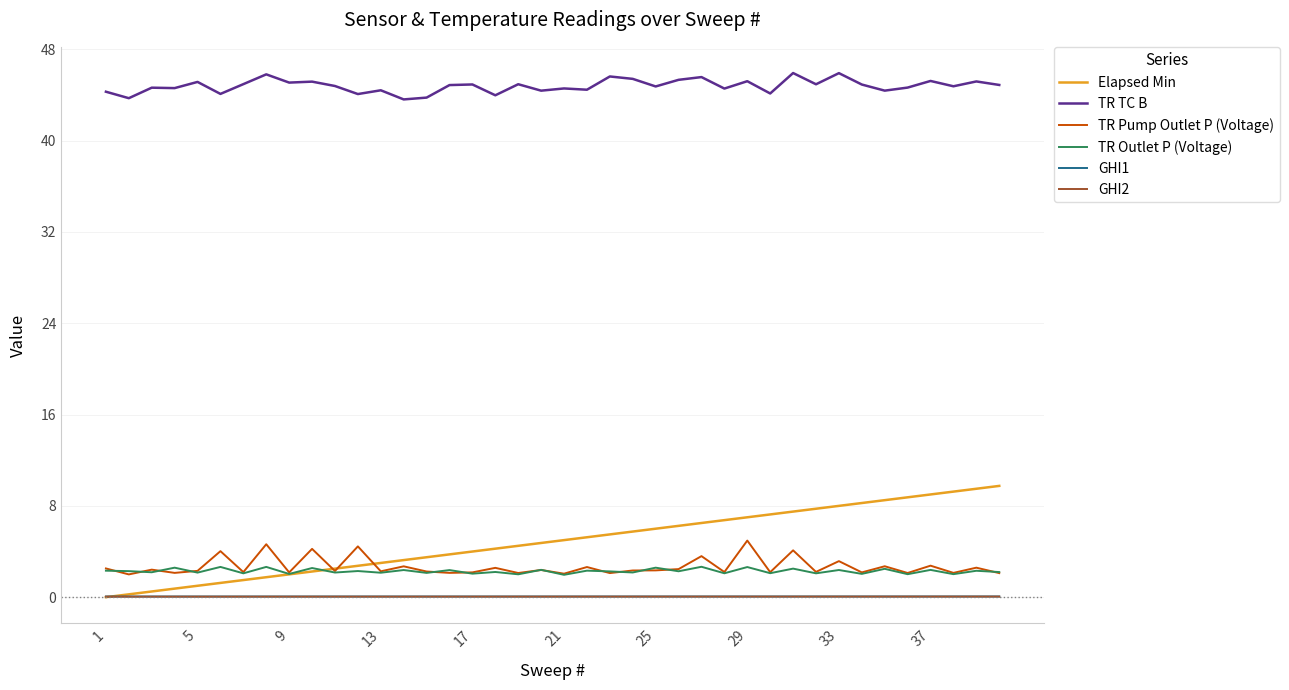

What is the maximum value for Elapsed Min?

9.7